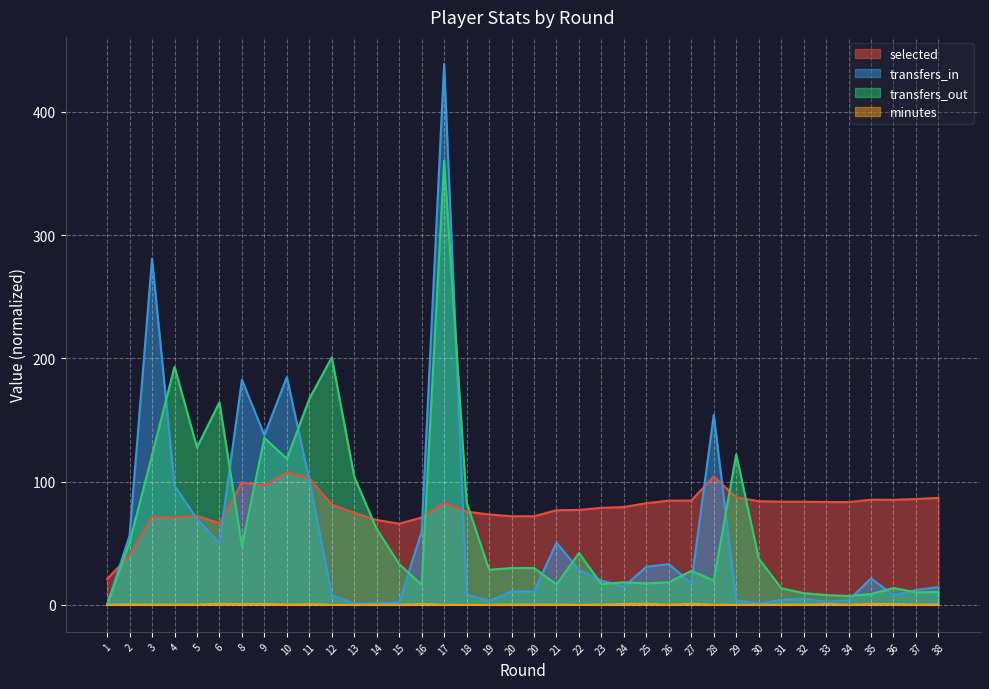

At which label is minutes closest to 0?

1